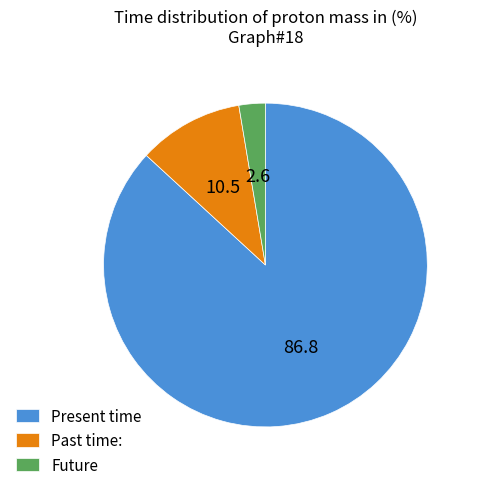

Rank the categories by value from lowest to highest.

Future, Past time:, Present time